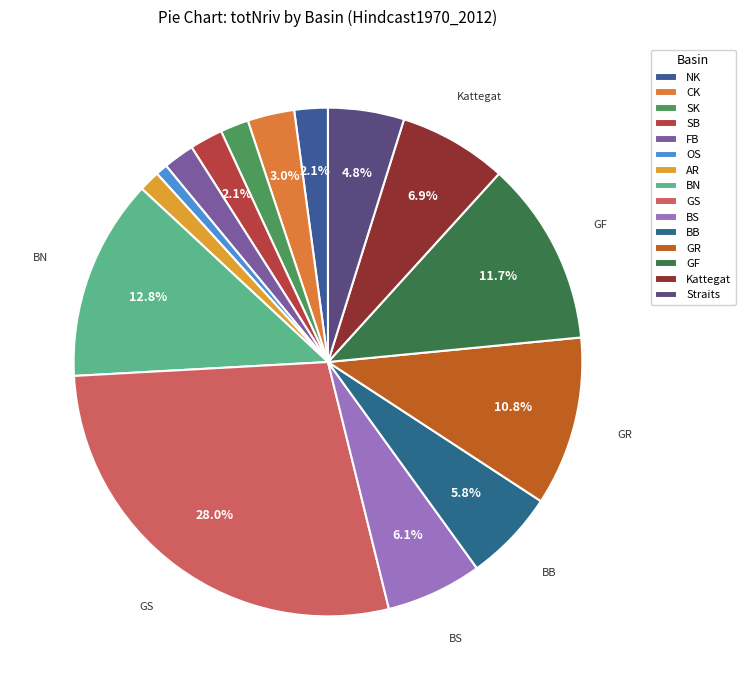

Does any single category account for the majority?

No